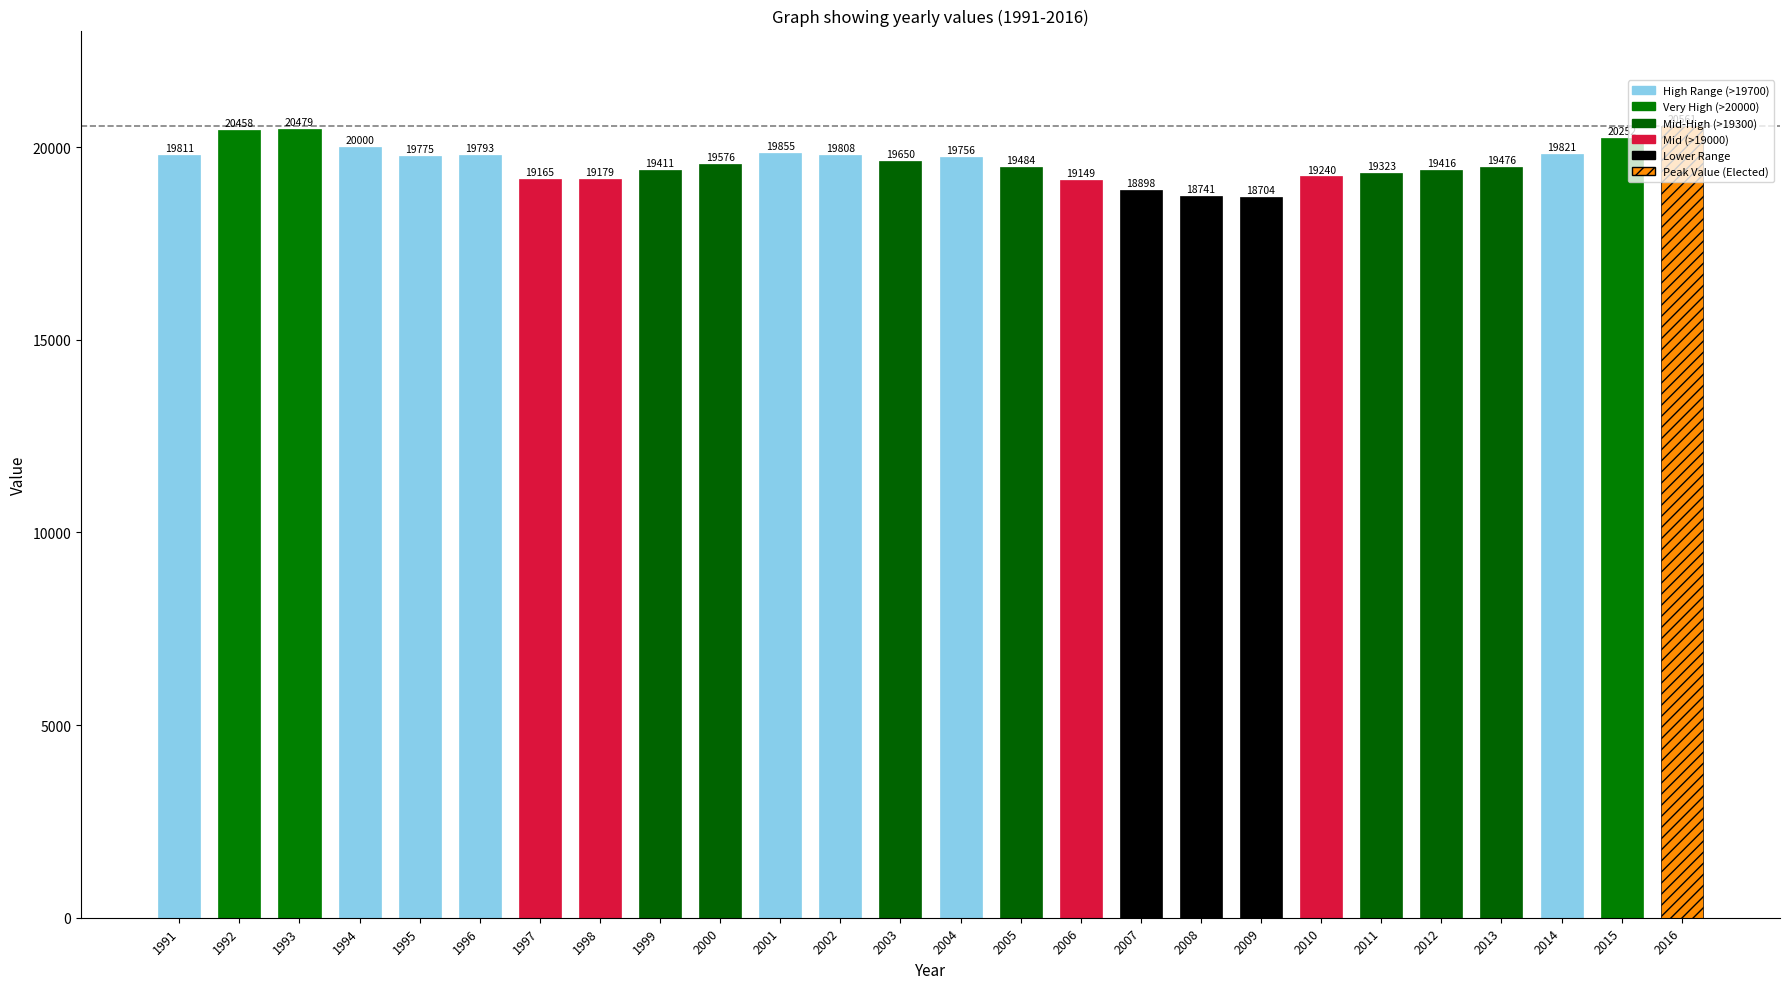

Does the chart contain any negative values?

No